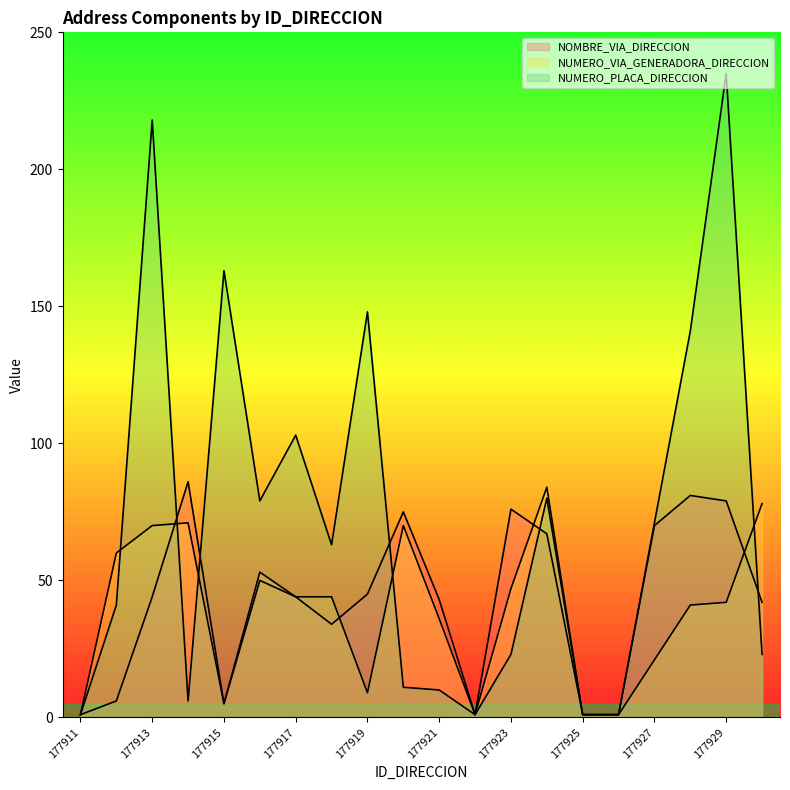

In NUMERO_VIA_GENERADORA_DIRECCION, how many points are higher than both neighbors (excluding endpoints)?

4